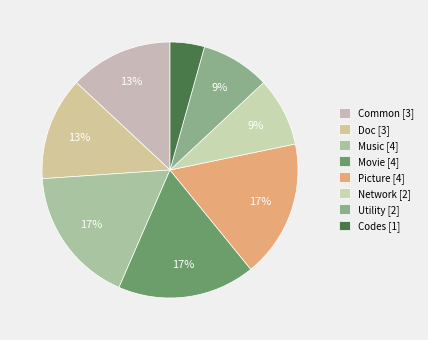

Between Utility and Doc, which is larger?

Doc